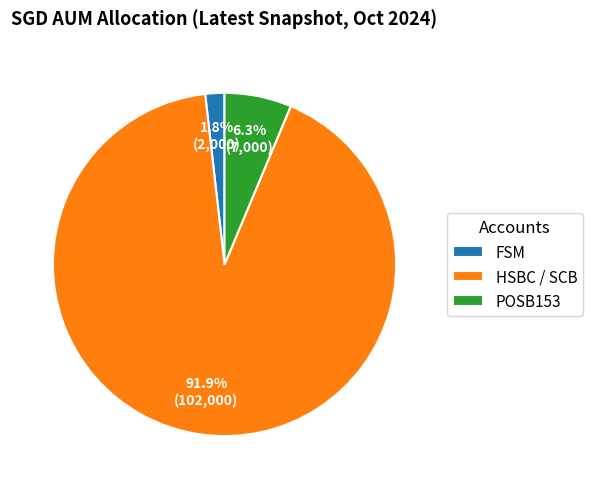

Is there any slice that represents more than half of the pie?

Yes